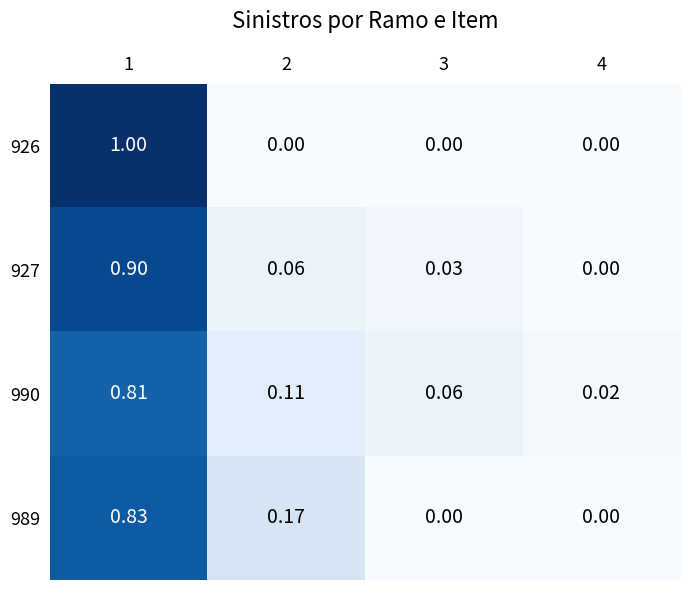

How many series are shown in this chart?

4